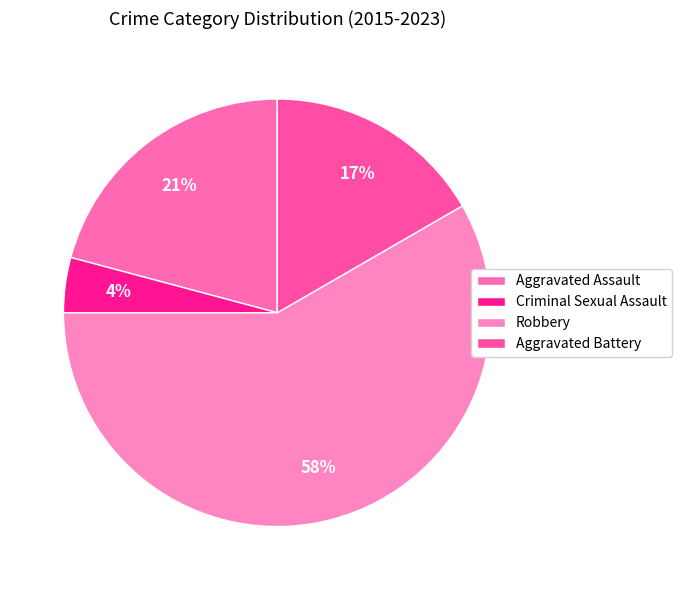

To the nearest percent, what percentage of the pie is Criminal Sexual Assault?

4%